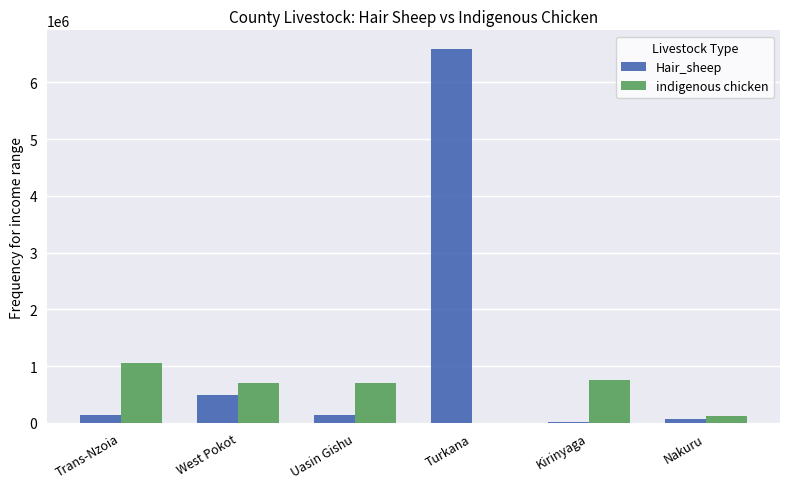

Are the bars grouped side by side (vs. stacked)?

Yes